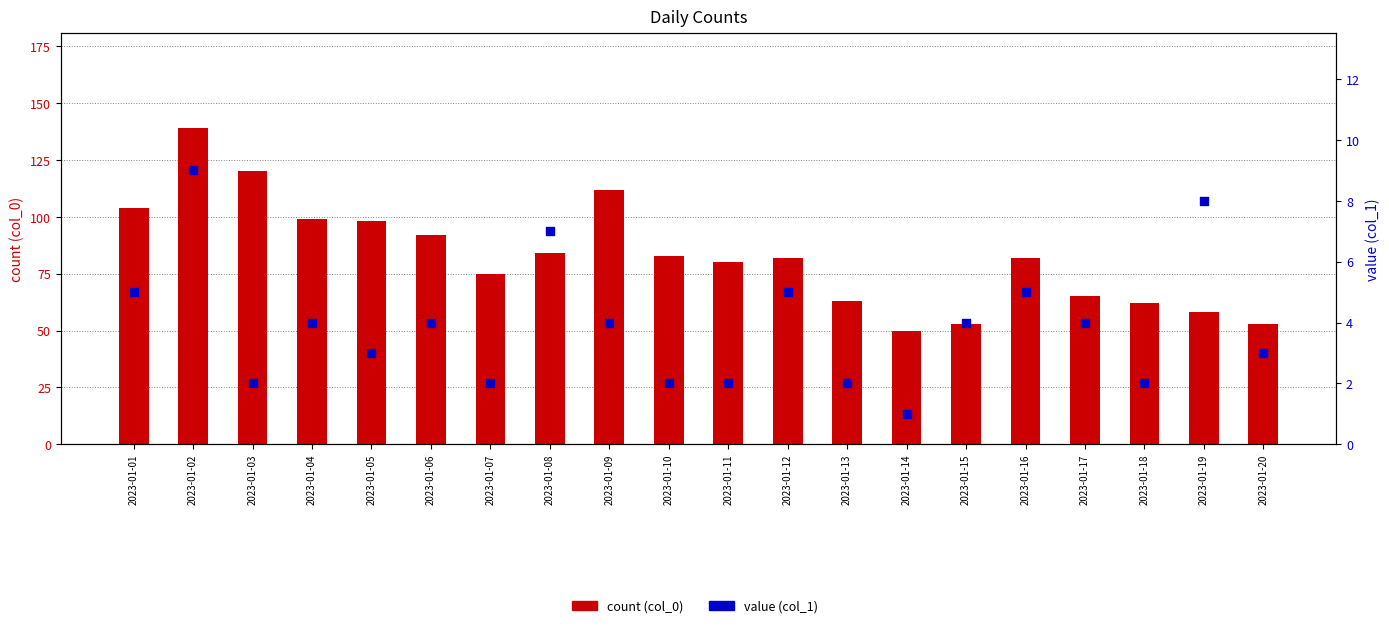

Which series has the largest total across all categories?

count (col_0)